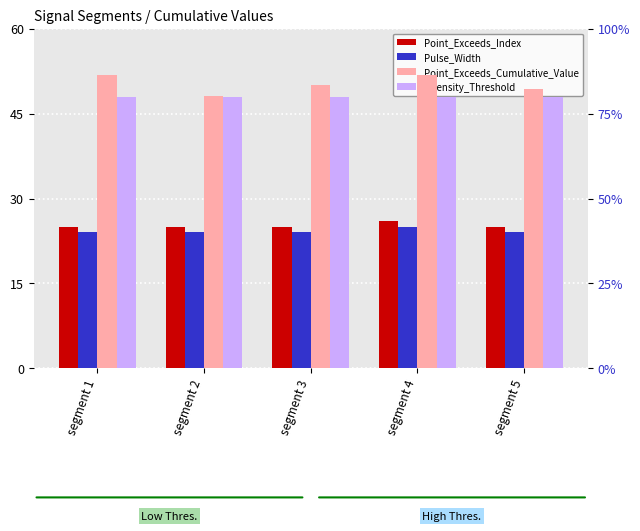

At which category does the chart reach its peak across all series?

segment 4